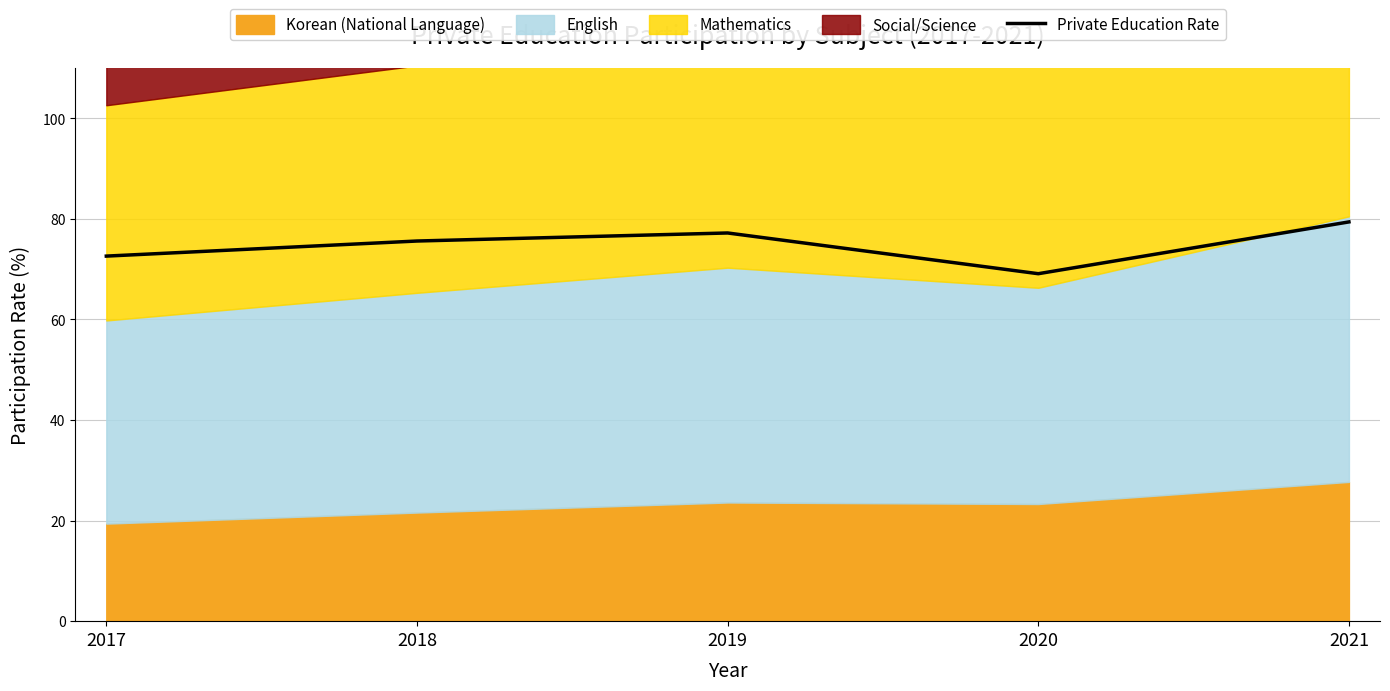

Reading left to right, extract all data points from this chart.

2017=72.6	2018=75.6	2019=77.2	2020=69.1	2021=79.4